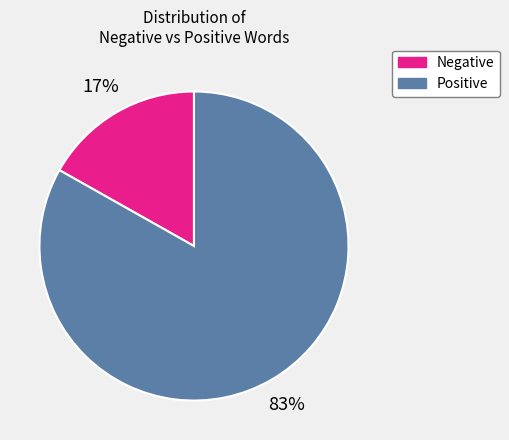

To the nearest percent, what is the combined percentage of Positive and Negative?

100%